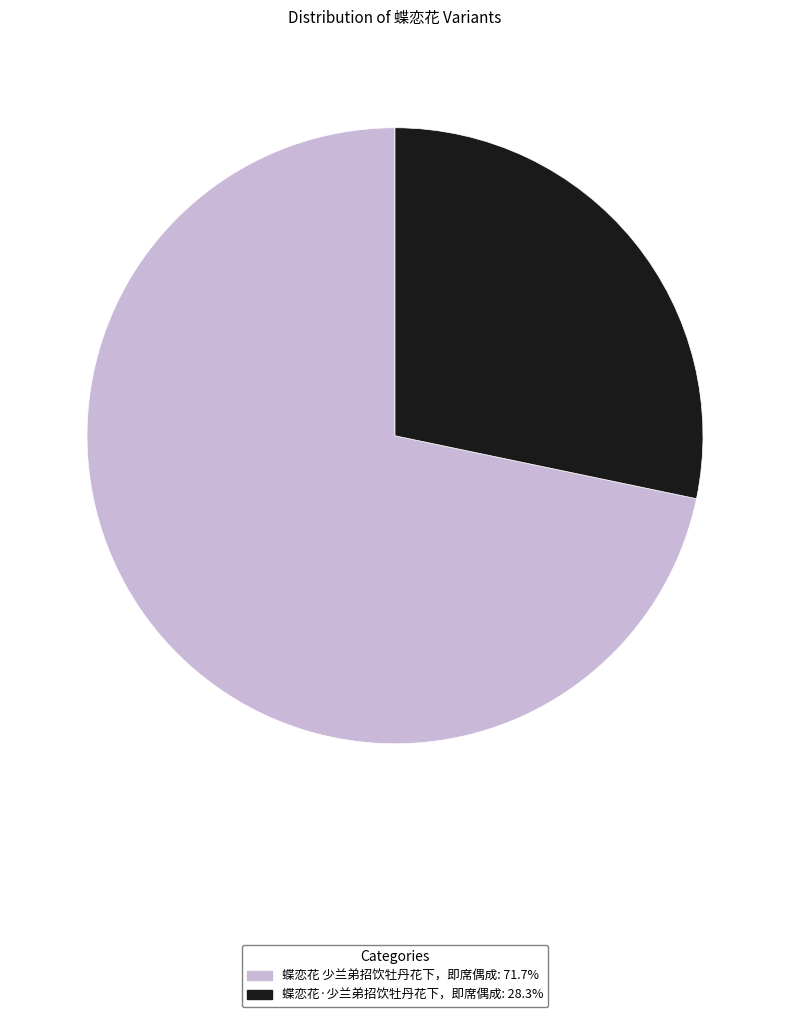

Count the number of slices in the pie.

2